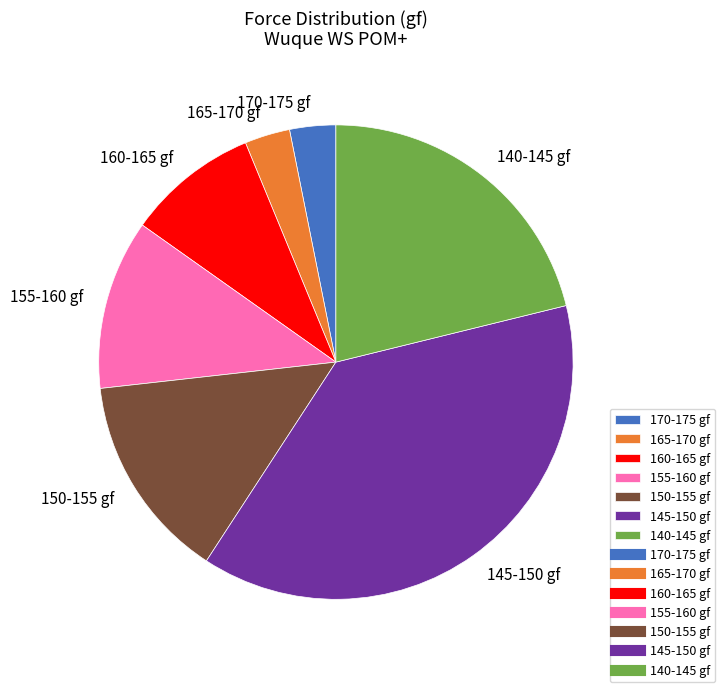

Does 155-160 gf represent more than half of the total?

No